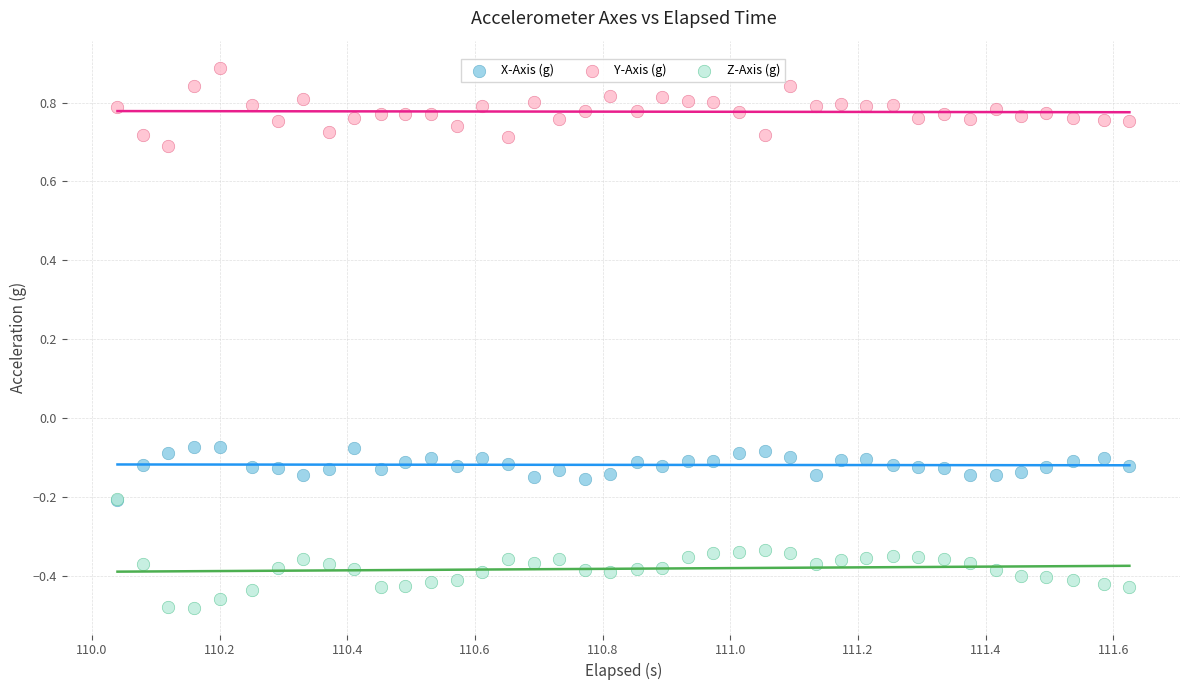

Which series reaches the minimum Y coordinate?

Z-Axis (g)